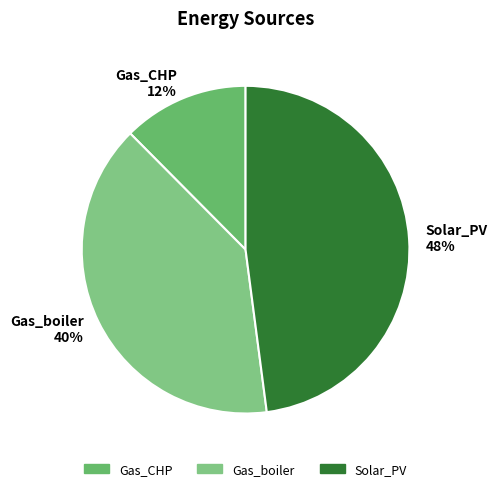

Which slice is the largest?

Solar_PV